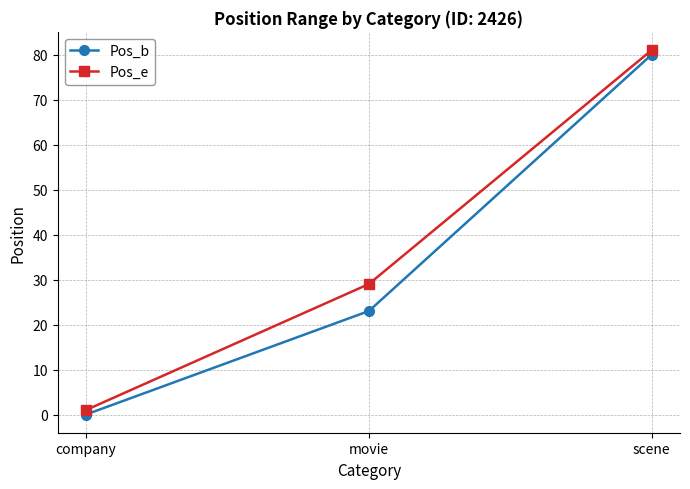

Is the value of Pos_b at company greater than the value of Pos_e at company?

No